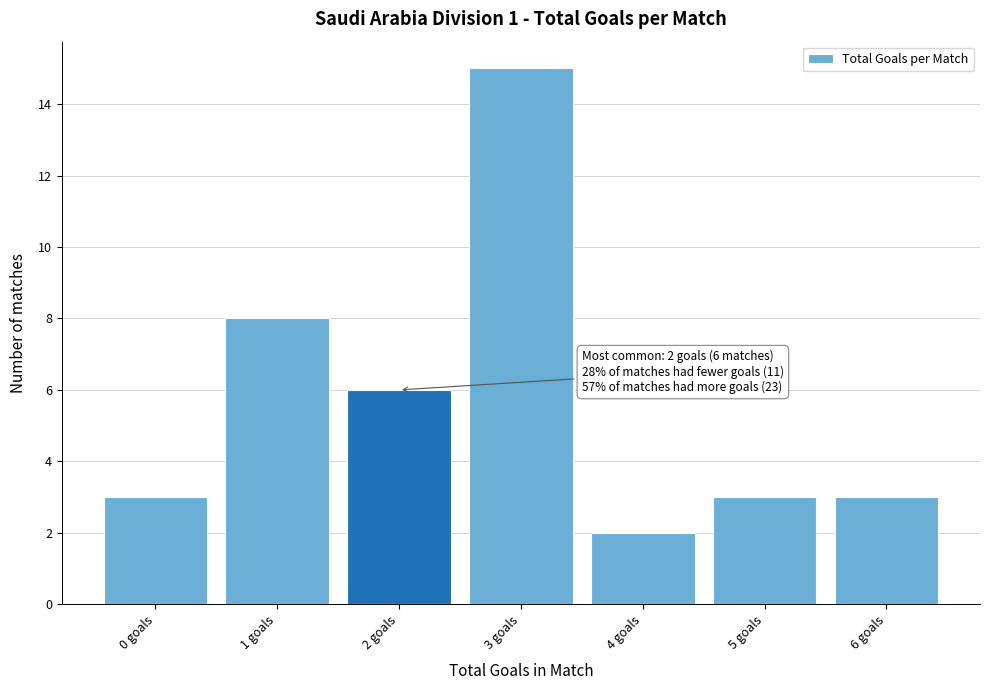

Reading left to right, transcribe all the data shown in this chart.

3	8	6	15	2	3	3